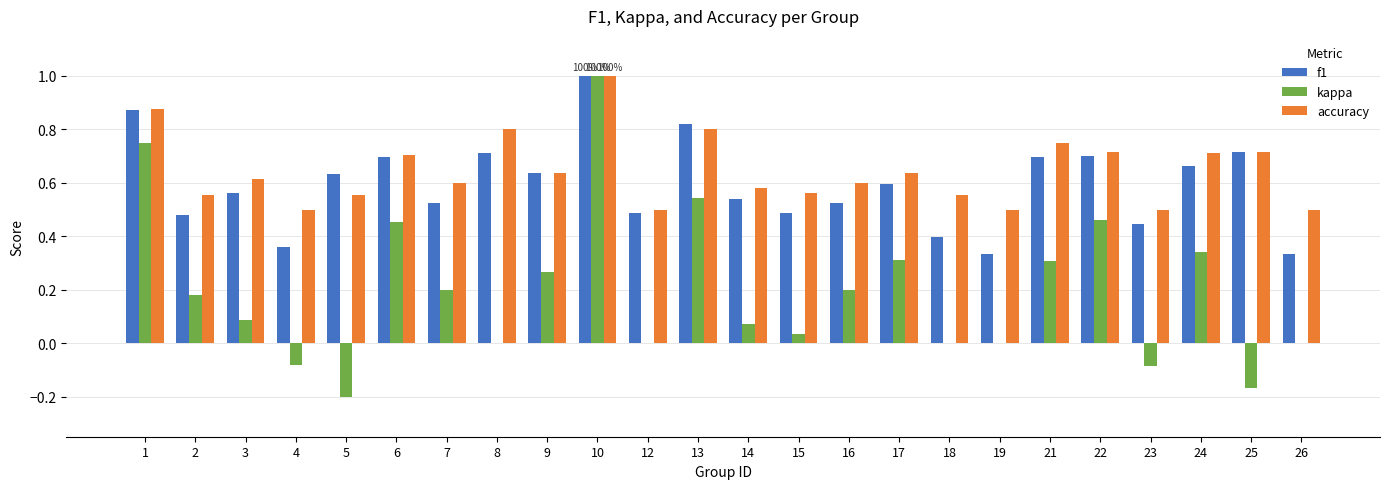

Are the bars grouped side by side (vs. stacked)?

Yes